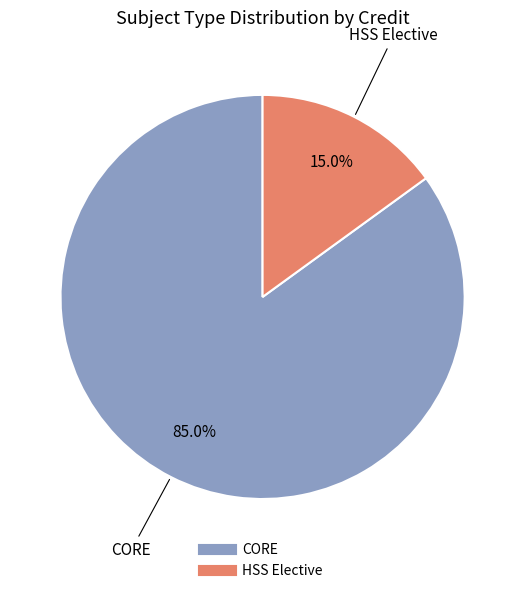

Does any single category account for the majority?

Yes